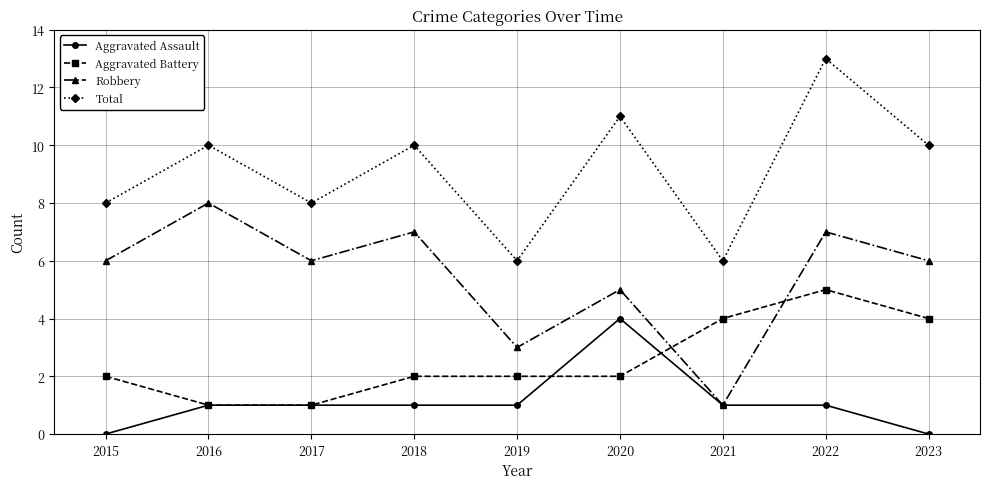

How many lines are shown in the chart?

4